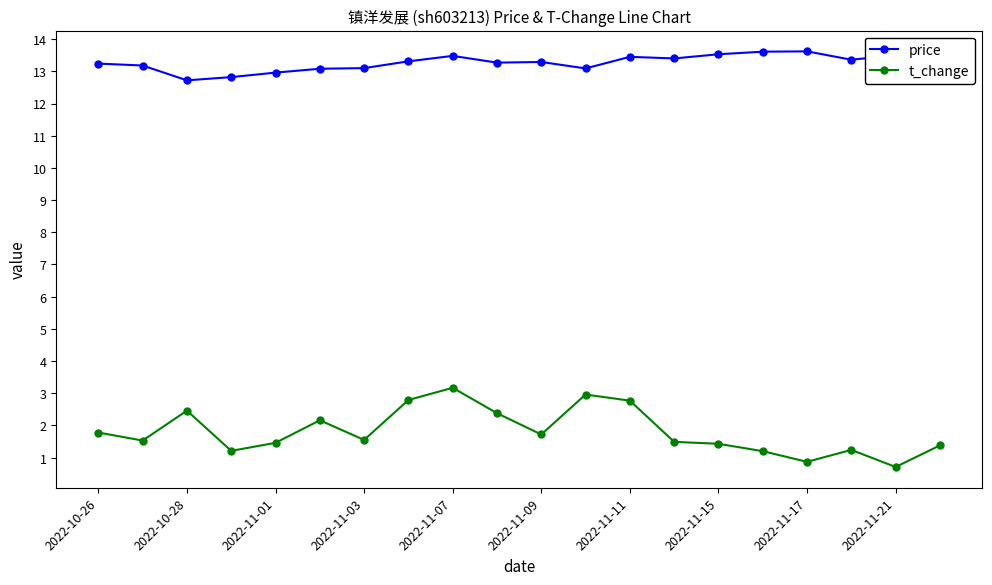

What is the minimum value for t_change?

0.7